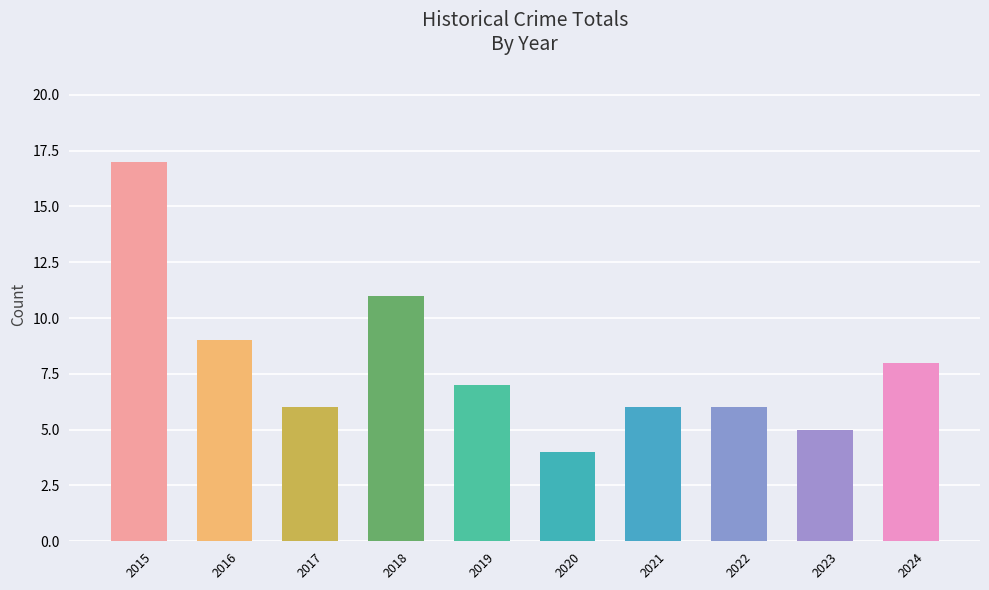

What is the difference between the maximum and minimum values?

13